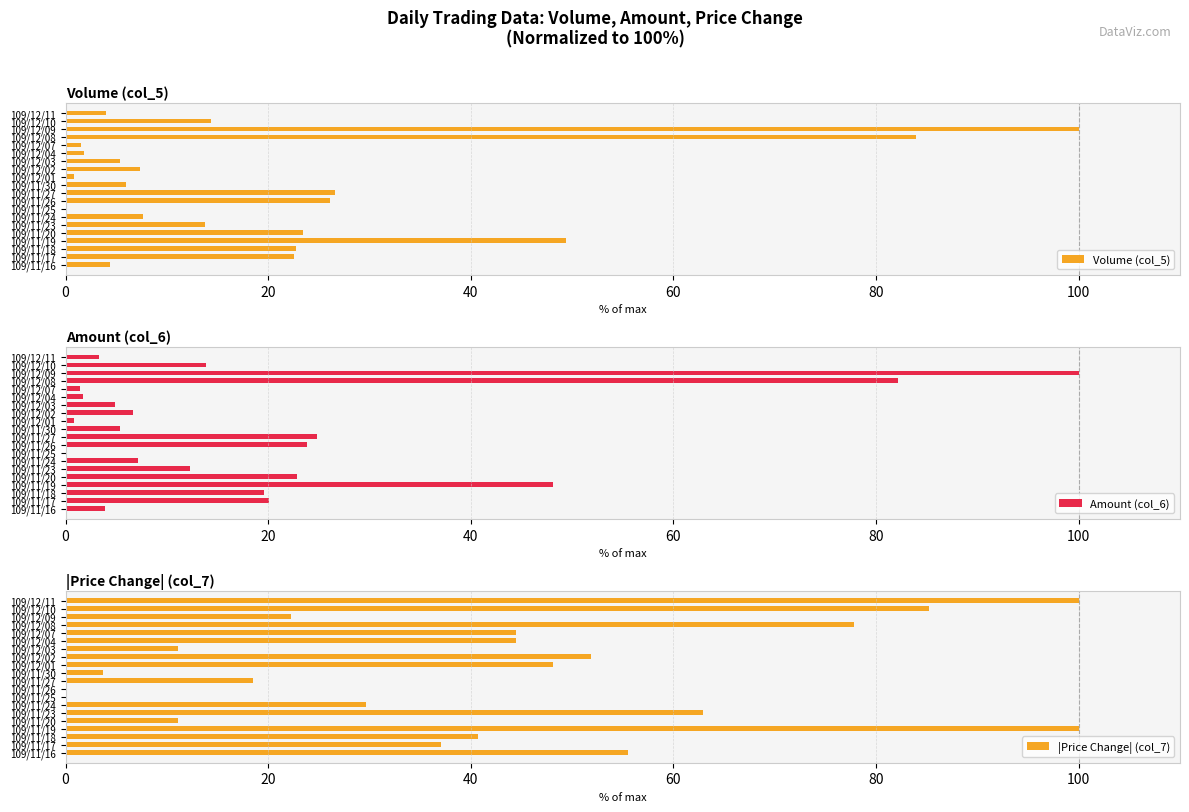

The Amount (col_6) series shows 13.9 at 109/12/10. True or false?

True